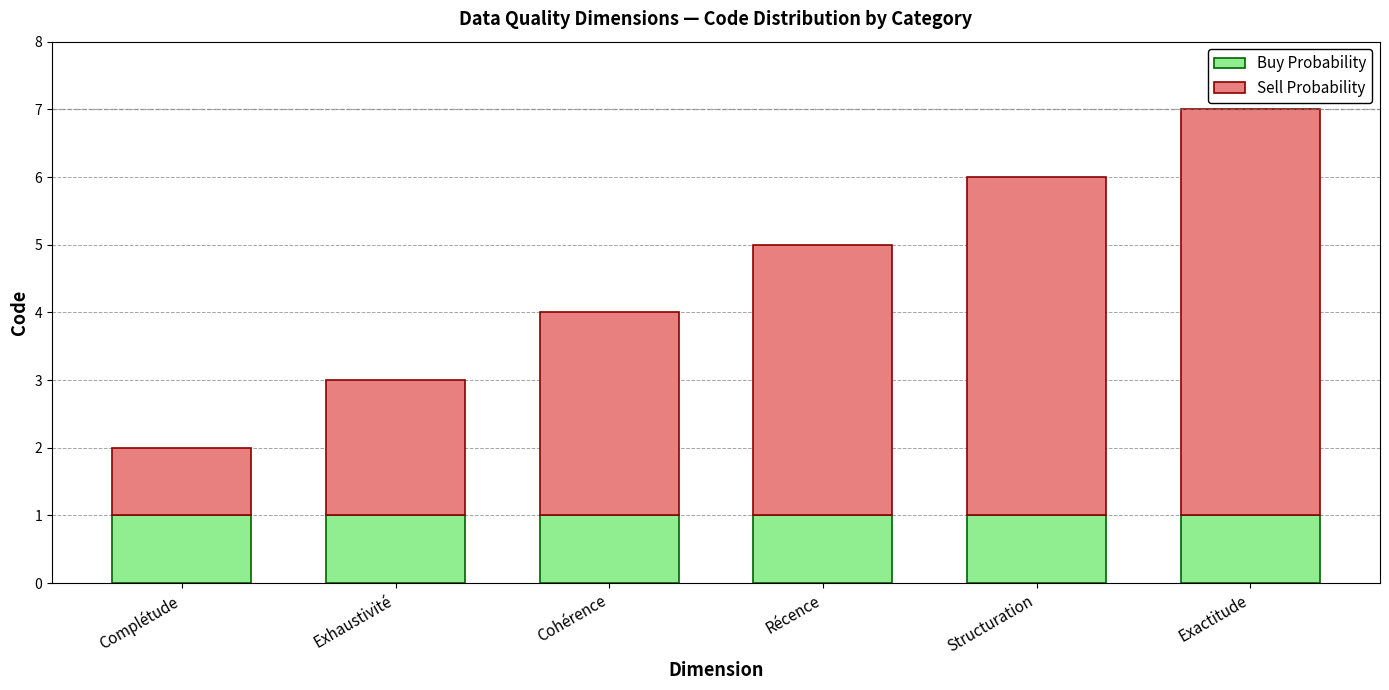

What is the highest value of the Buy Probability series?

1